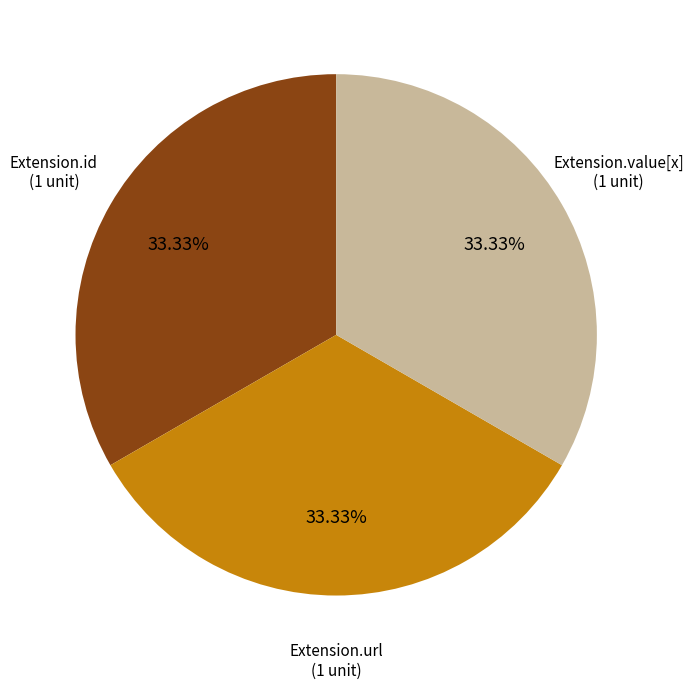

Does any single category account for the majority?

No